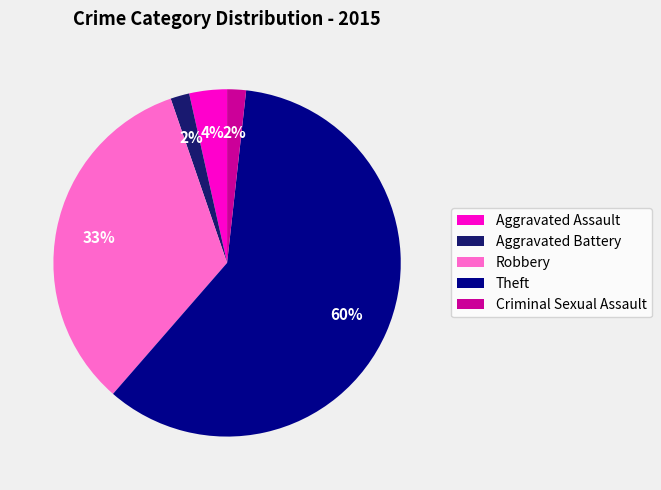

Is it true that Aggravated Battery is 2% of the pie?

True